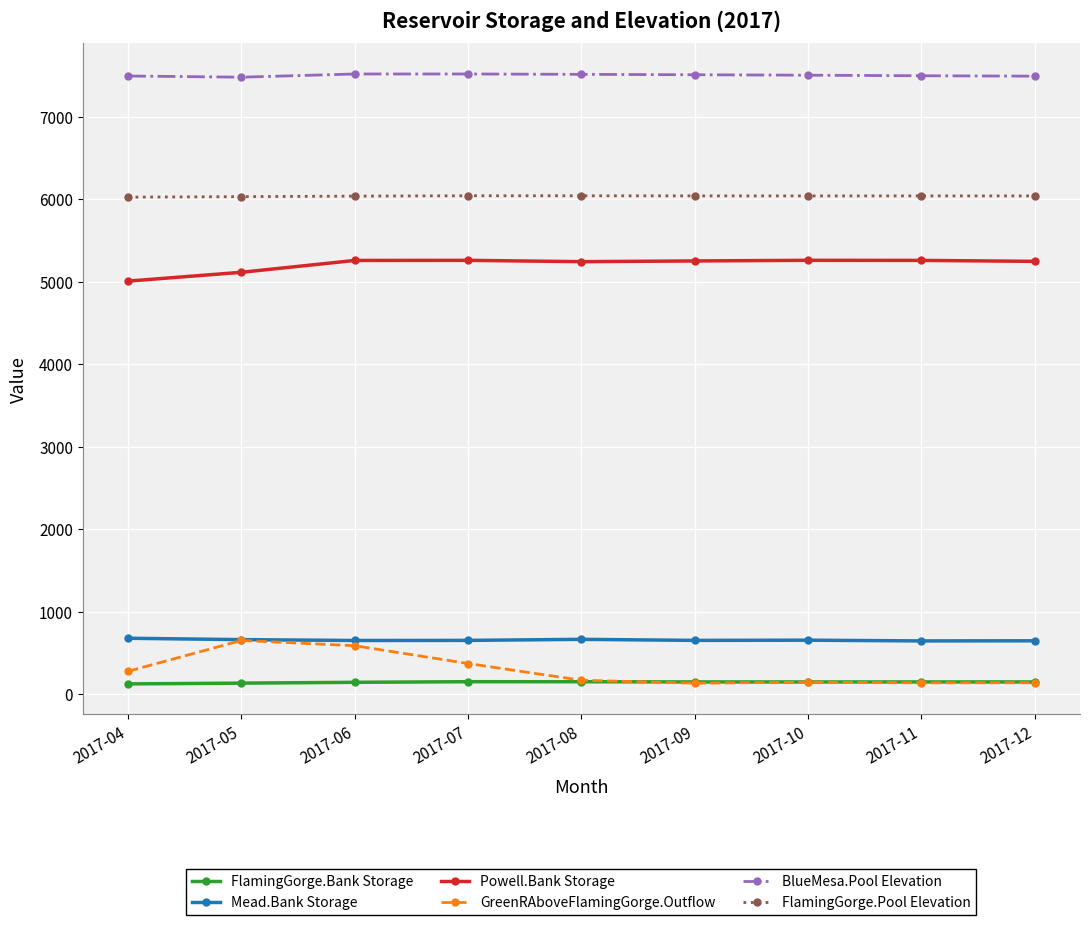

What is the value of the FlamingGorge.Pool Elevation point at the 7th from the left?

6039.0